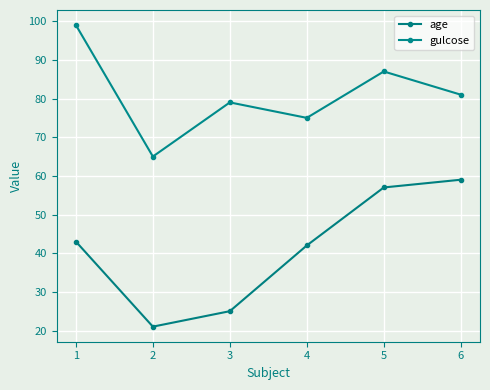

True or false: age and gulcose intersect in this chart.

False